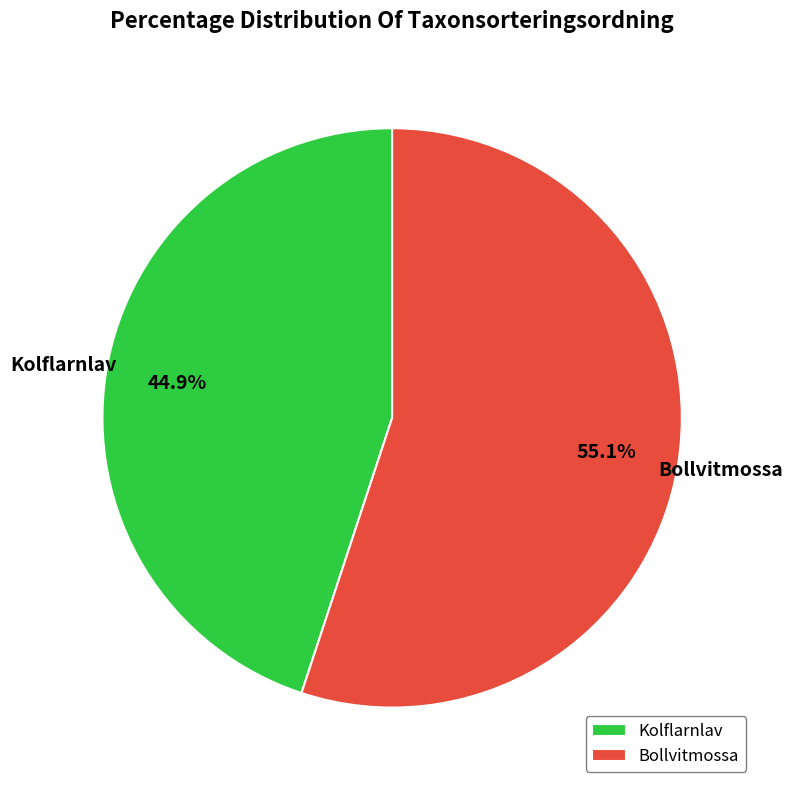

Combined, do Kolflarnlav and Bollvitmossa account for over 50%?

Yes